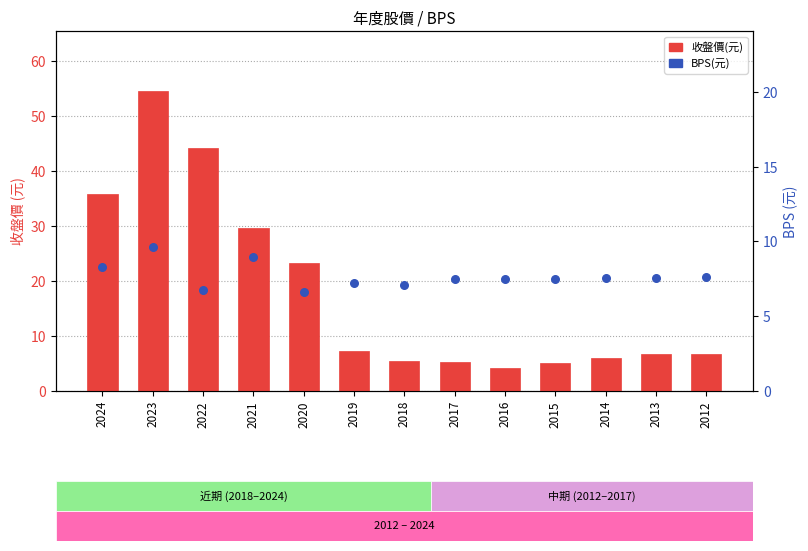

Which series has the largest total across all categories?

收盤價(元)